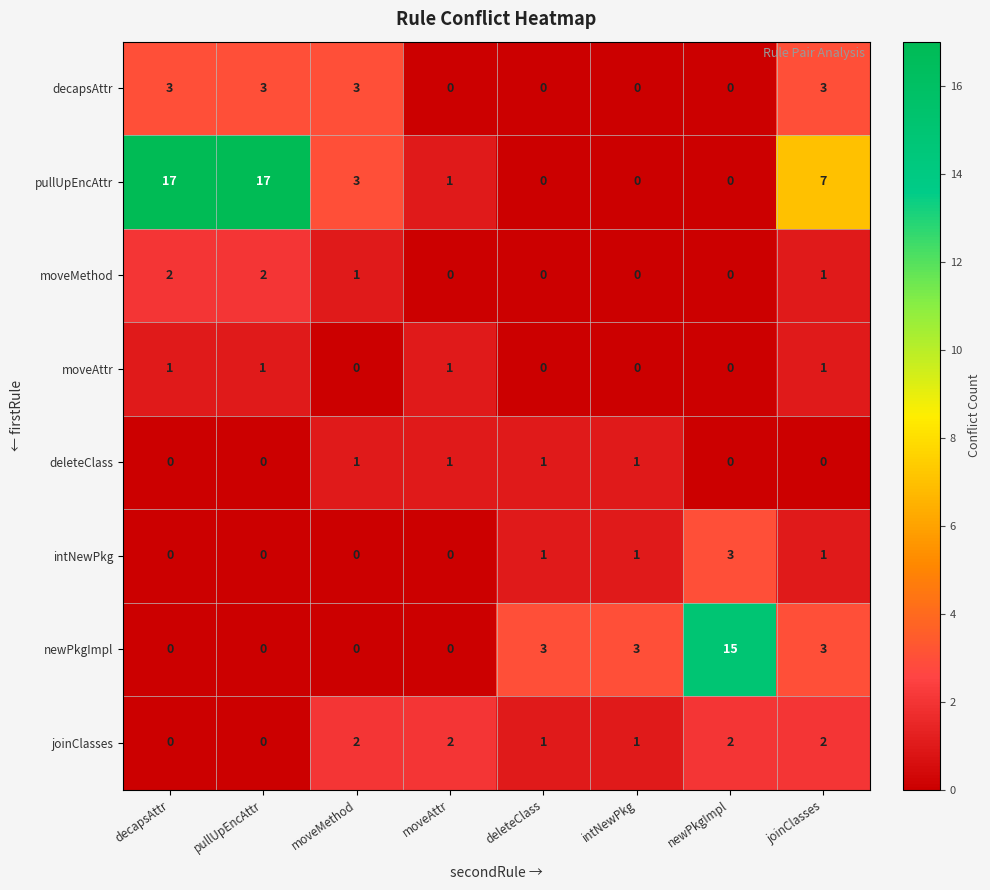

Between pullUpEncAttr and deleteClass, which series saw the biggest shift?

pullUpEncAttr